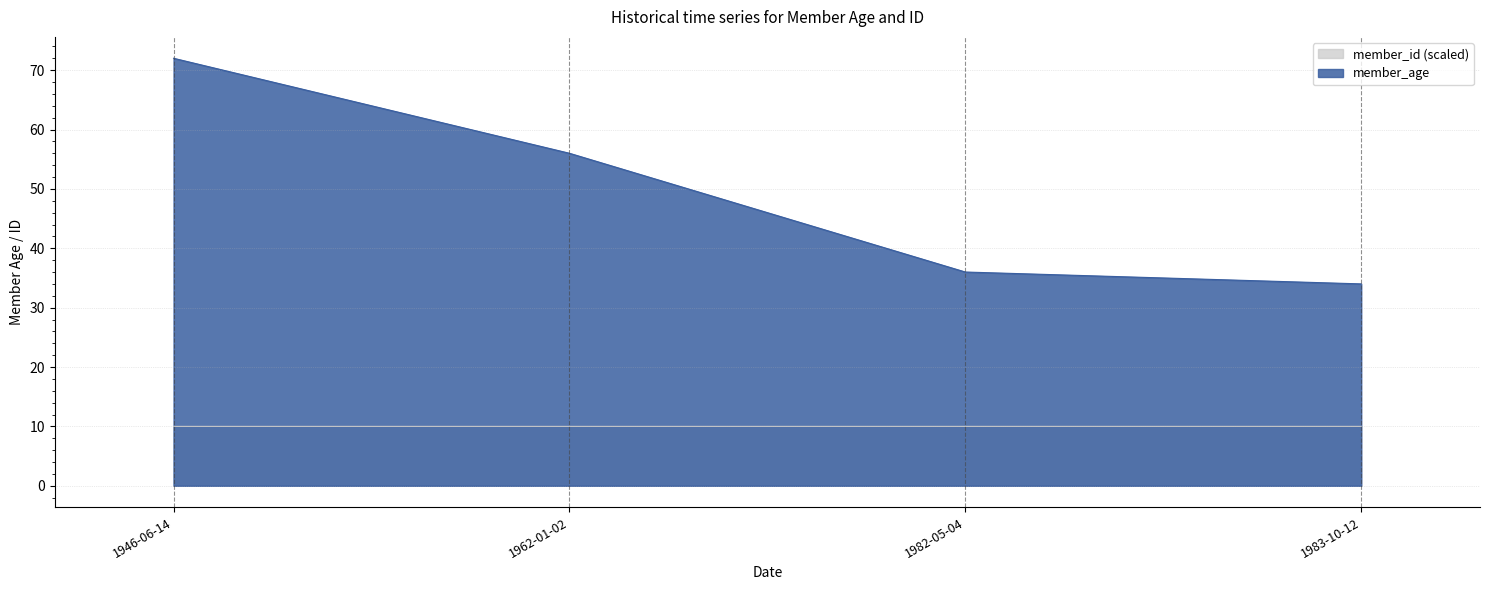

What is the label of the 2nd point from the right?

1982-05-04